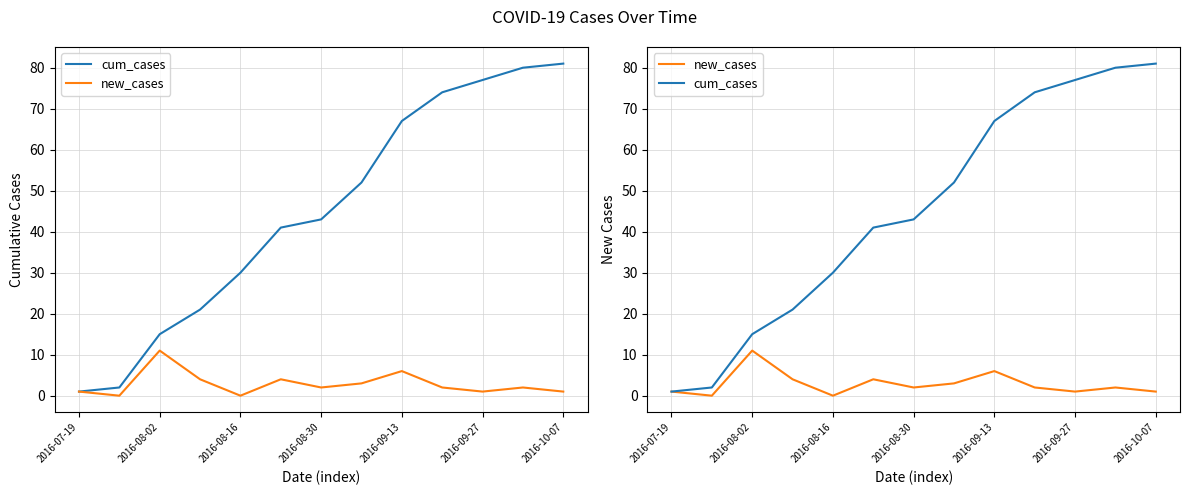

What is the minimum value for cum_cases?

1